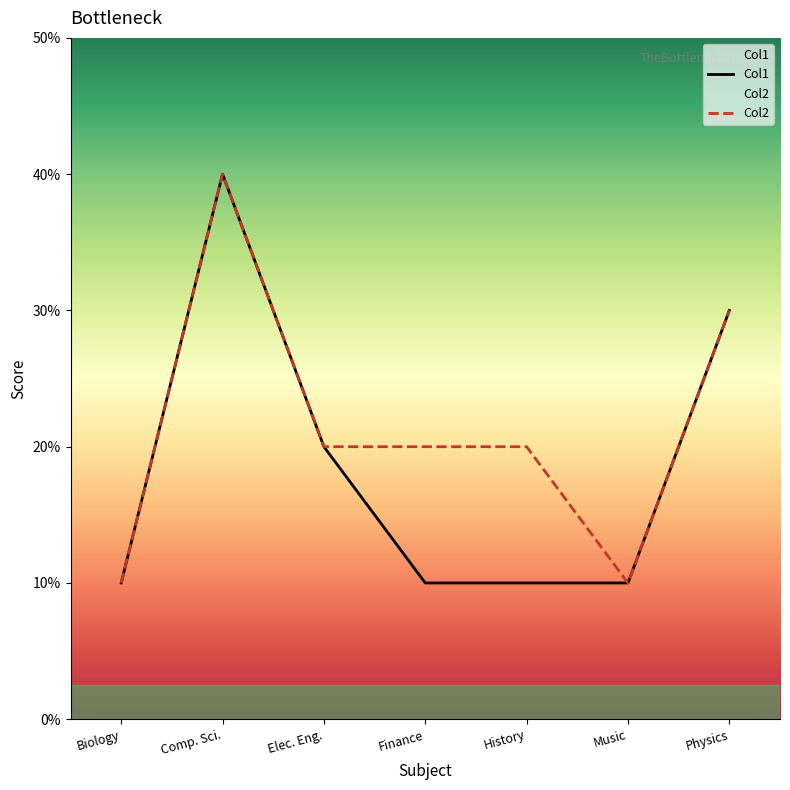

Reading left to right, extract all data points from this chart.

Col1: 1	4	2	1	1	1	3
Col2: 1	4	2	2	2	1	3